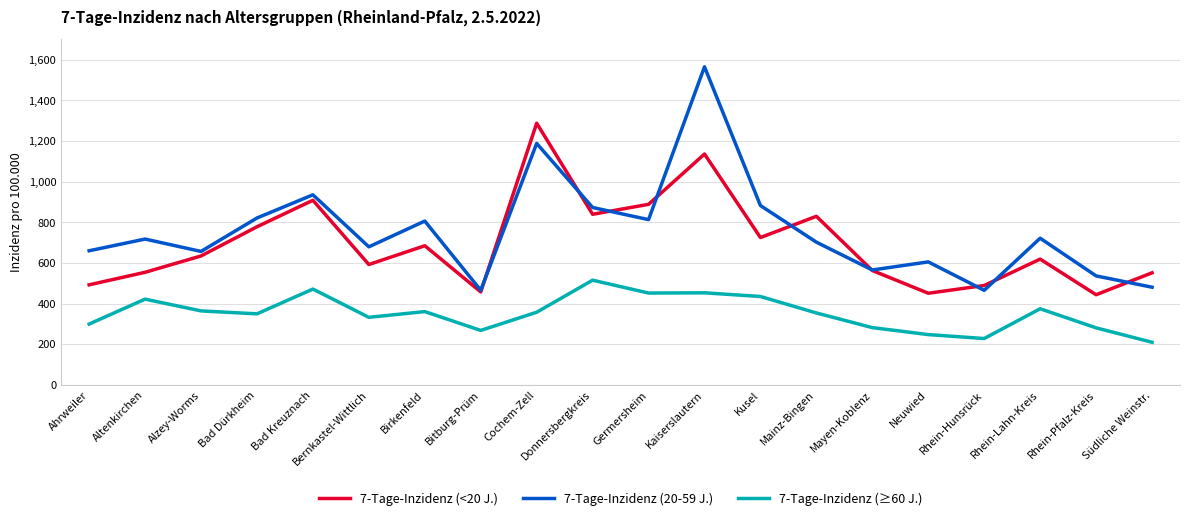

Rank the series by their average value, from lowest to highest.

7-Tage-Inzidenz (≥60 J.), 7-Tage-Inzidenz (<20 J.), 7-Tage-Inzidenz (20-59 J.)